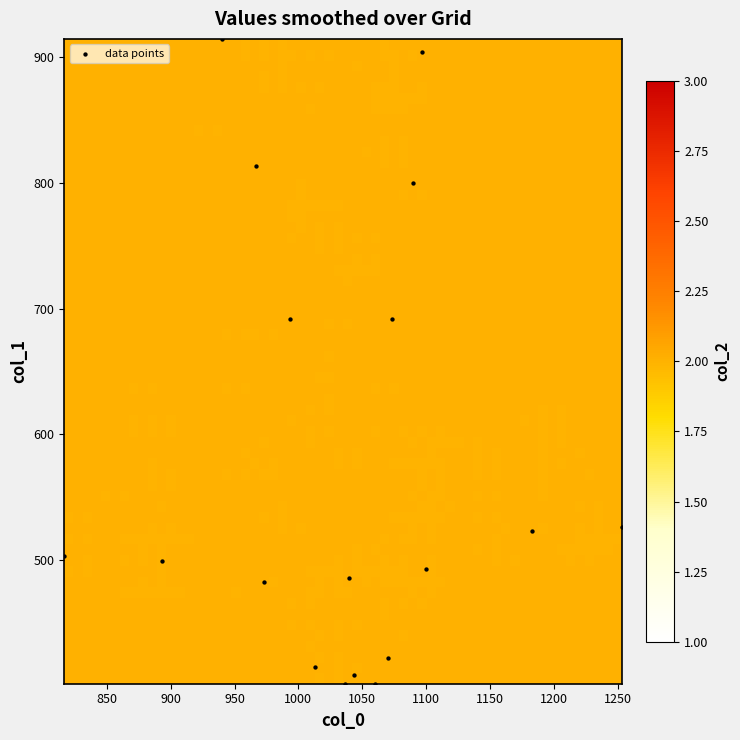

What is the range of Y values (max minus min)?

513.0